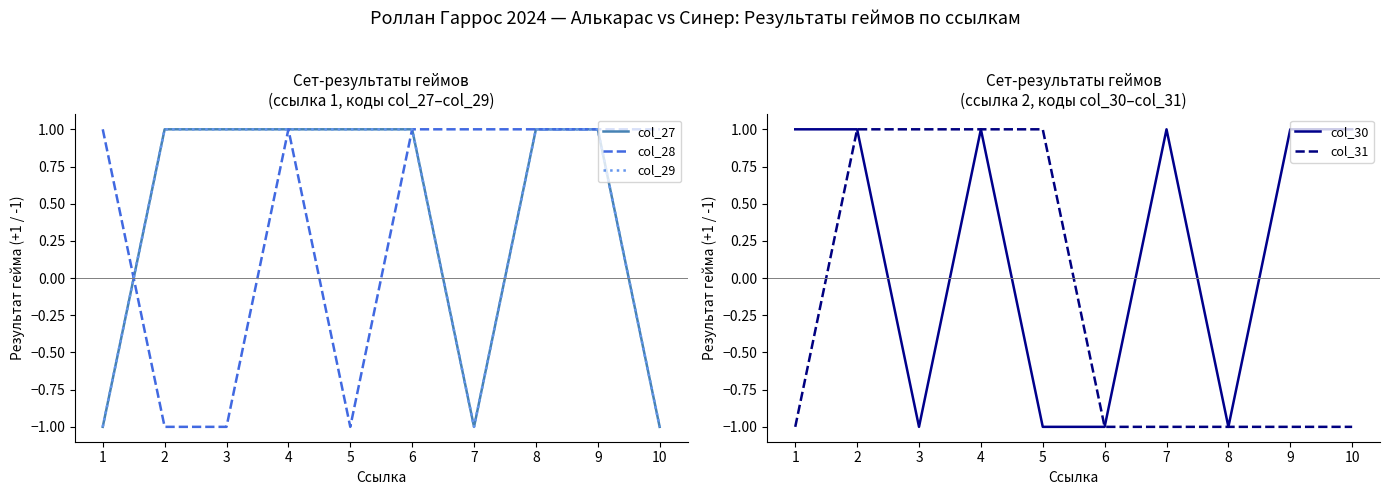

Which label corresponds to the largest value in the chart?

2